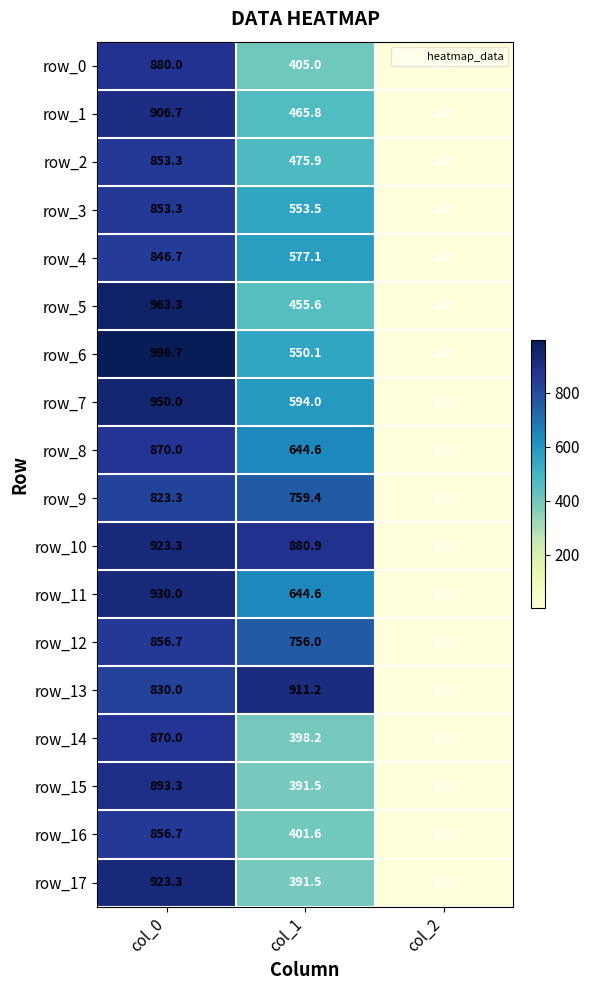

The row_0 series shows 1261.0 at col_0. True or false?

False